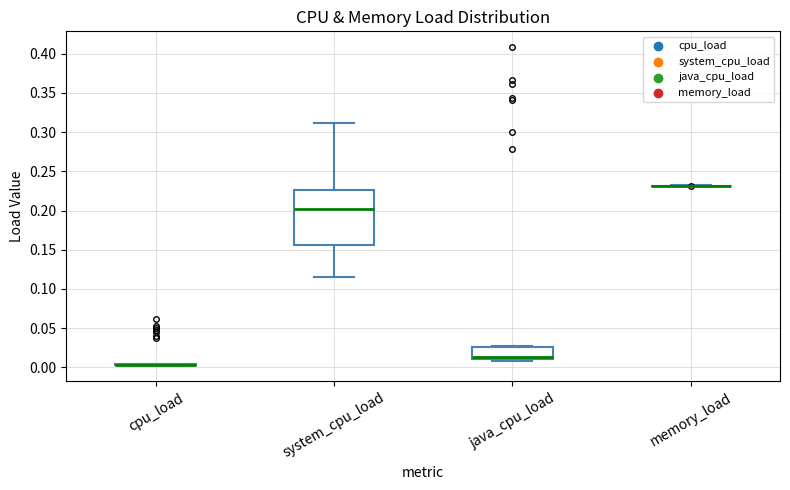

Reading left to right, read every box against the y-axis: the position of its median line, the range the box covers, and the ends of its whiskers. The values are not printed on the chart, so give them approximately, as read against the axis.

cpu_load: box collapsed to a line at 0.005, whiskers 0.005 to 0.005
system_cpu_load: median 0.200, box 0.155 to 0.225, whiskers 0.115 to 0.310
java_cpu_load: median 0.015 (drawn on the box's lower edge), box 0.010 to 0.025, whiskers 0.010 (just below the box's lower edge) to 0.025 (just above the box's upper edge)
memory_load: box collapsed to a line at 0.230, whiskers 0.230 to 0.230